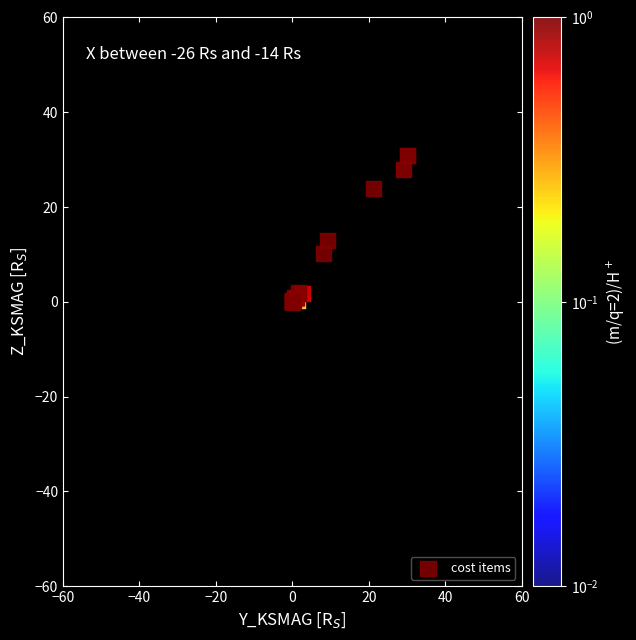

What Y value in the scatter plot is closest to 15?

12.9